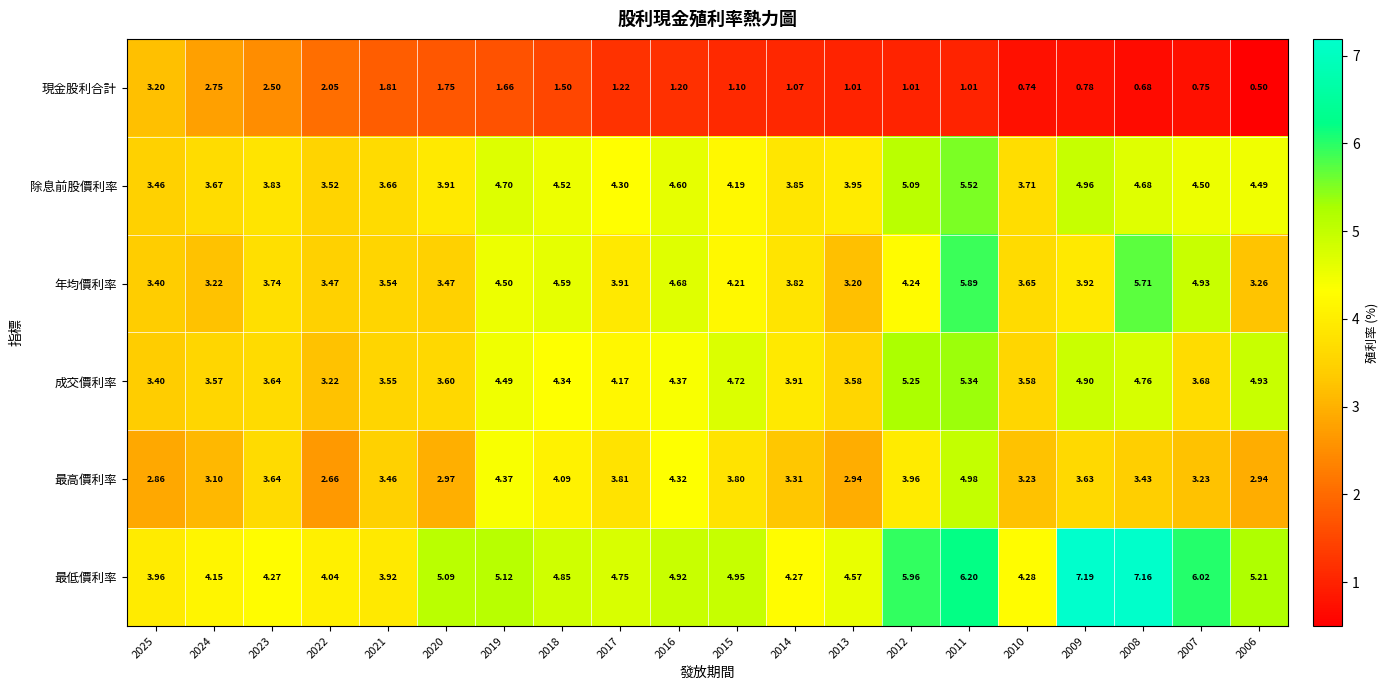

At 2011, list the series in order from largest to smallest.

最低價利率, 年均價利率, 除息前股價利率, 成交價利率, 最高價利率, 現金股利合計